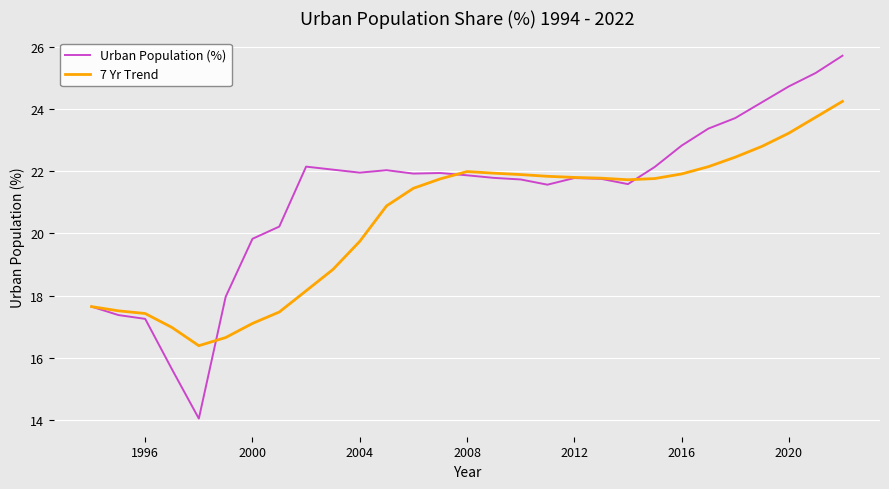

Rank the series by their average value, from lowest to highest.

7 Yr Trend, Urban Population (%)